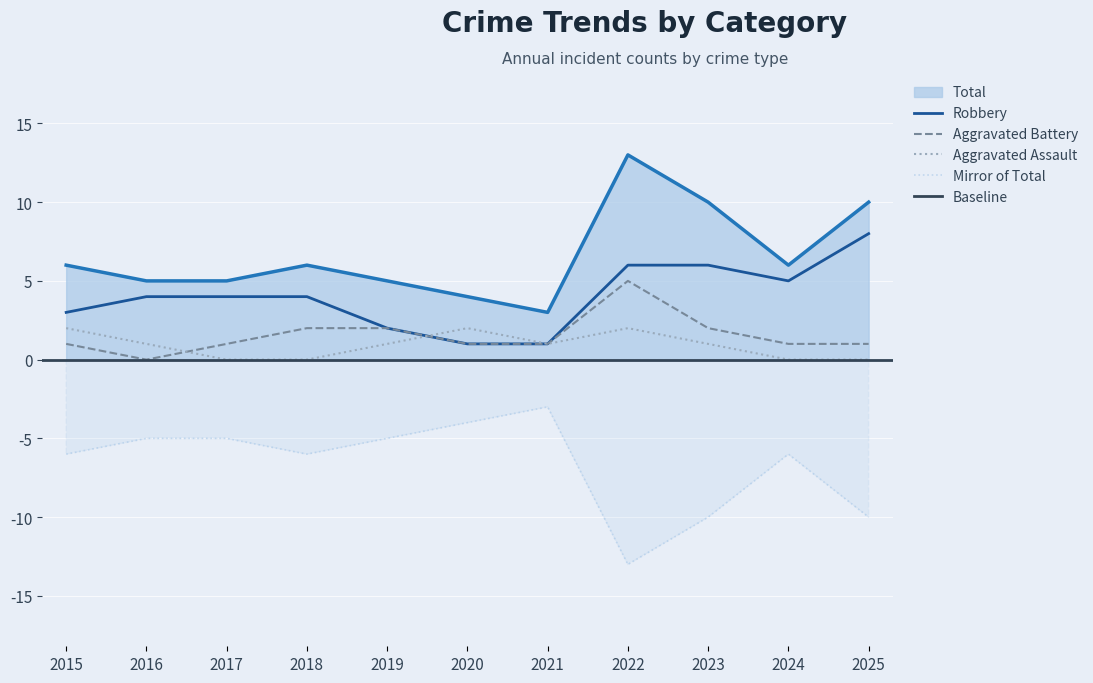

What is the sum of the Aggravated Assault values at 2025 and 2022?

2